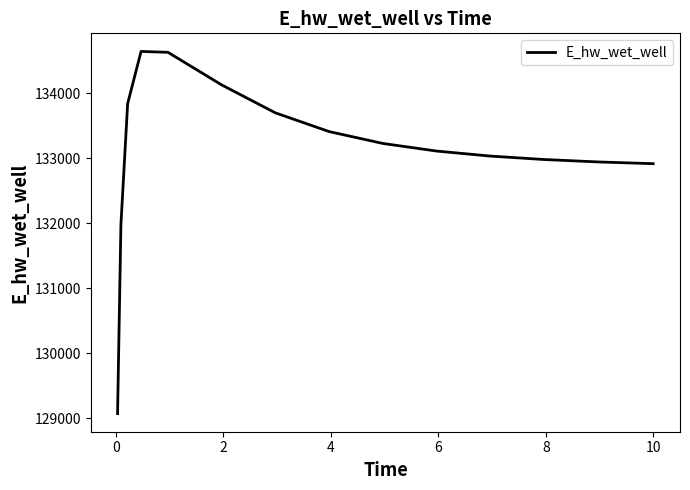

What is the maximum value shown in the chart?

134640.2